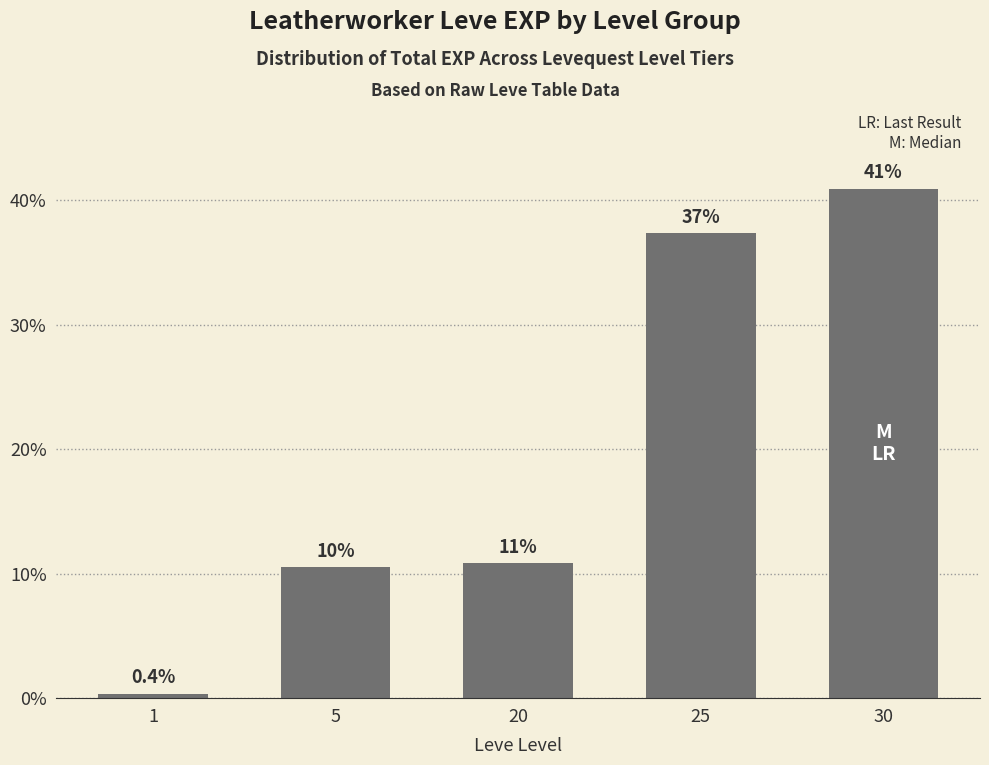

True or false: the data shows 10.8 at 20.

True